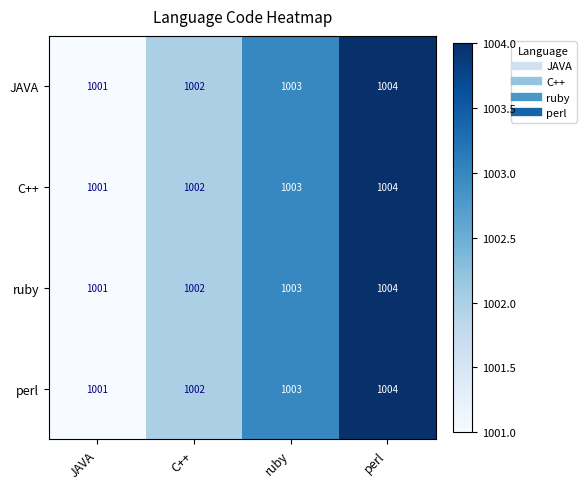

Which category has the highest value across all series?

perl